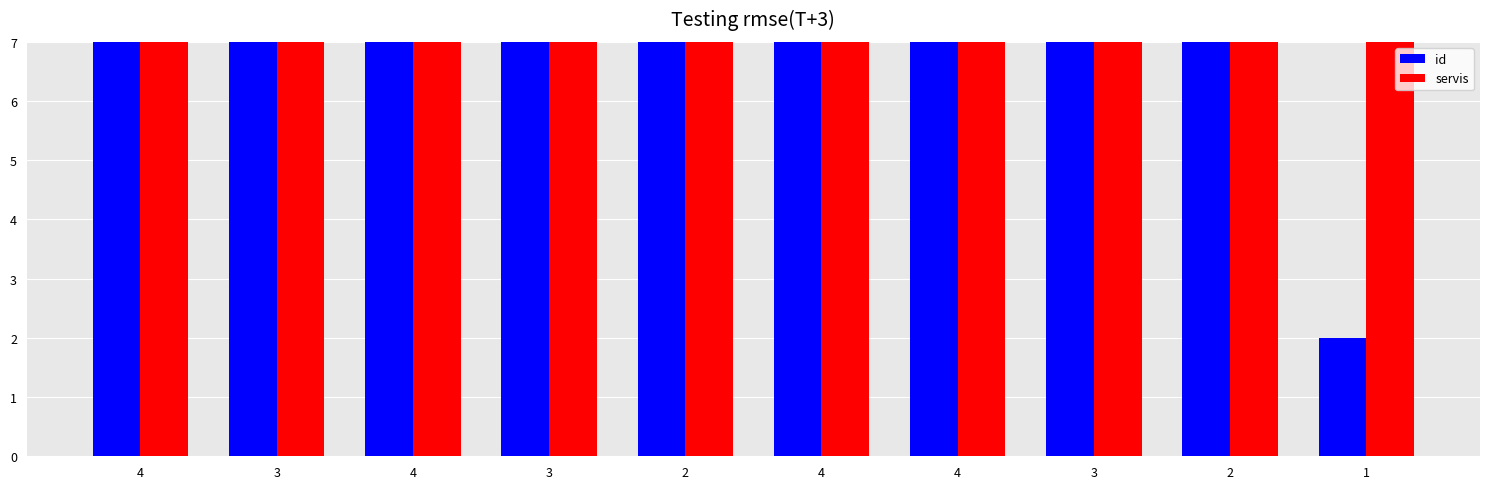

List the labels in order of id value, largest first.

2, 4, 4, 4, 2, 4, 3, 3, 3, 1